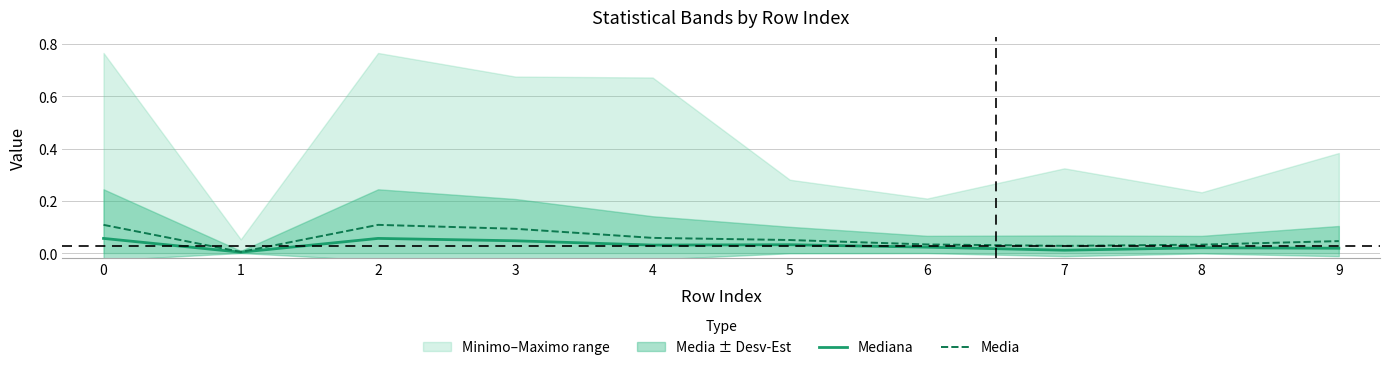

At which category does Mediana reach its first local peak?

2